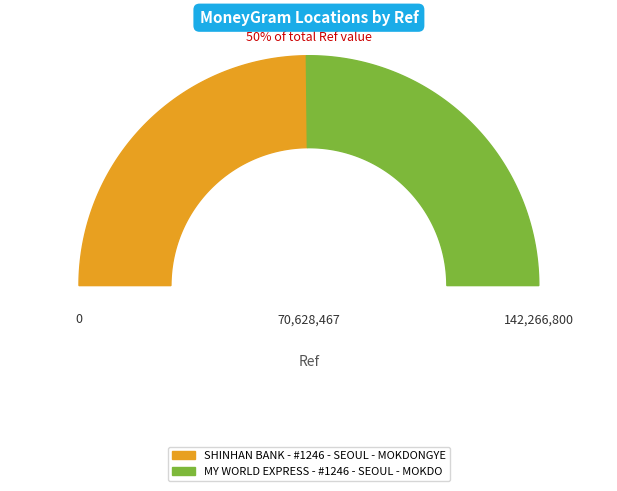

Approximately how many times larger is the value at MY WORLD EXPRESS - #1246 - SEOUL - MOKDO compared to SHINHAN BANK - #1246 - SEOUL - MOKDONGYE?

1.0